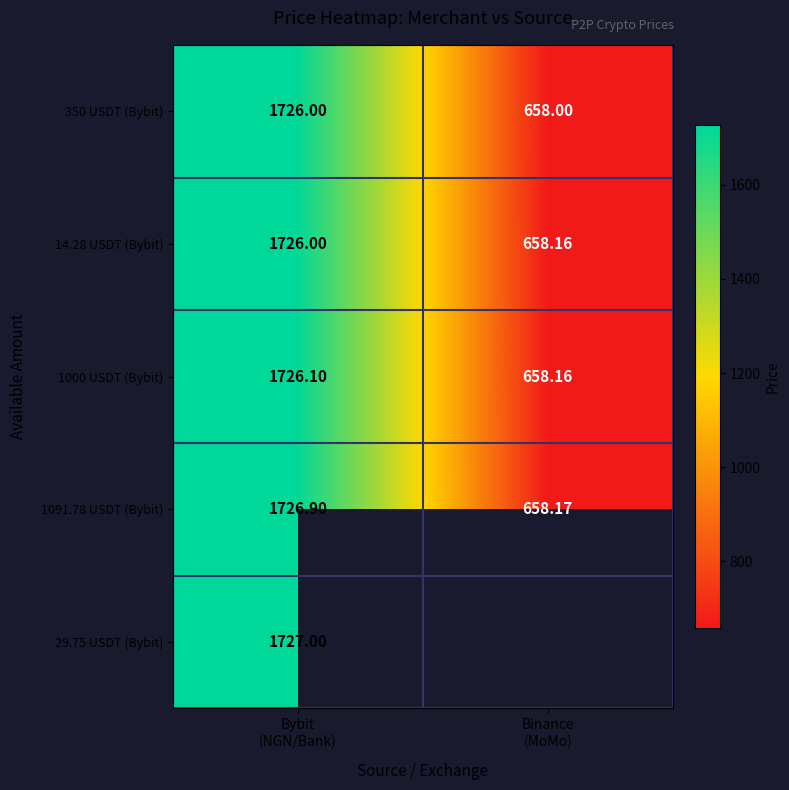

Is the value of 14.28 USDT (Bybit) at Binance (MoMo) greater than the value of 1000 USDT (Bybit) at Bybit (NGN/Bank)?

No